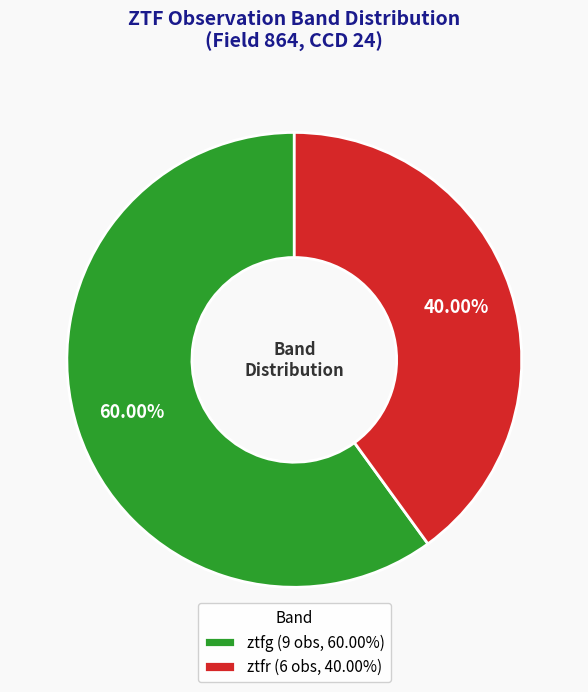

Is it true that ztfg is 60% of the pie?

True